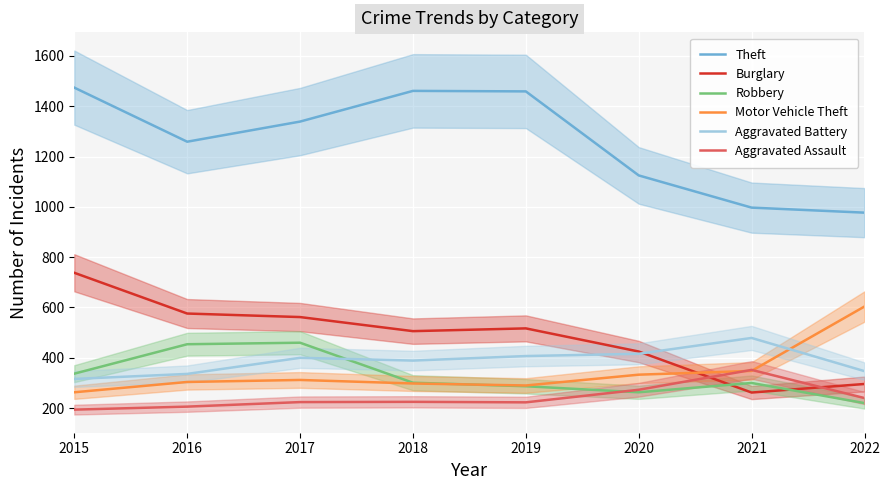

What is the average value of the Robbery series?

328